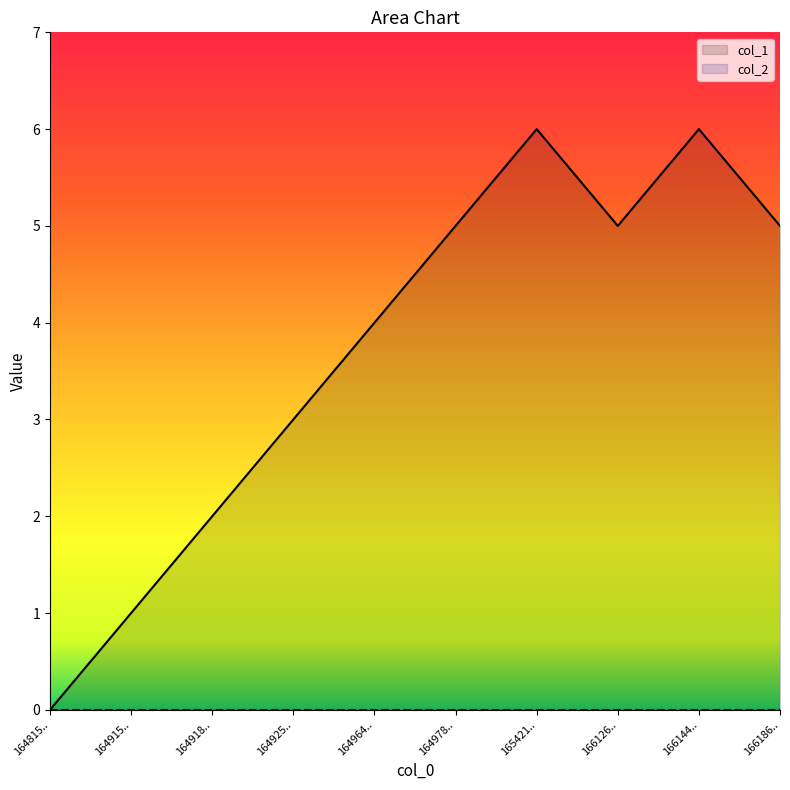

True or false: col_2 and col_1 cross at least once.

False